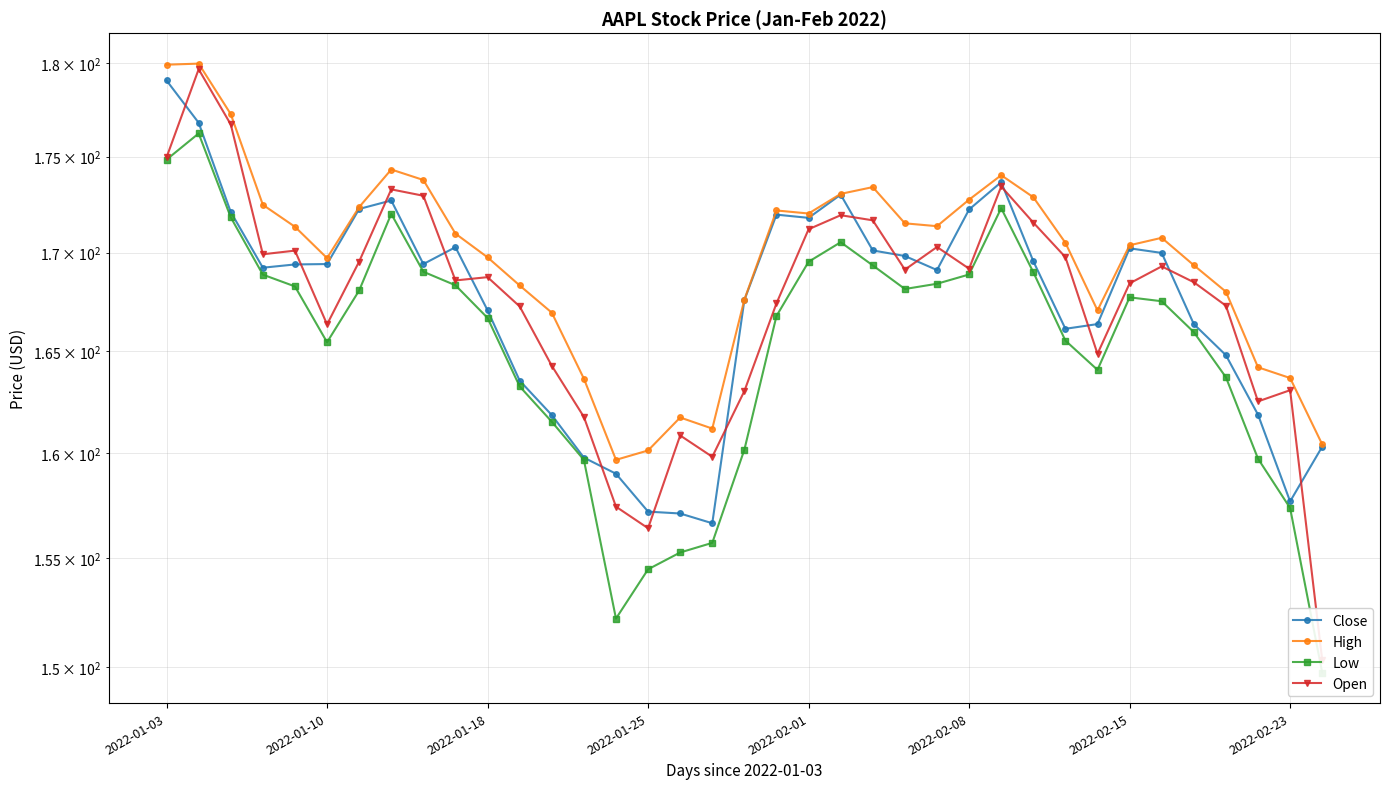

The value of Open at 2022-02-01 is 113.7. True or false?

False